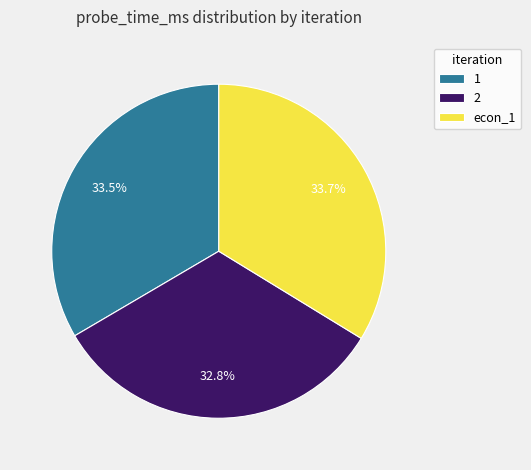

To the nearest percent, what is the difference between the 2 and 1 slice percentages?

1%